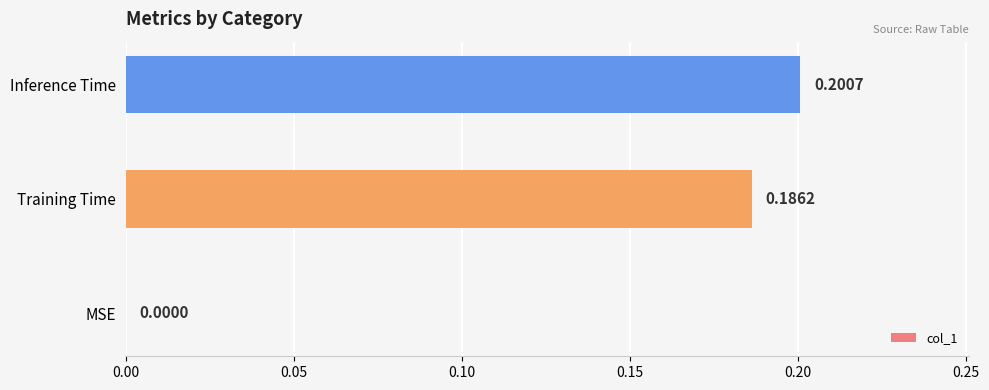

Are the bars horizontal?

Yes